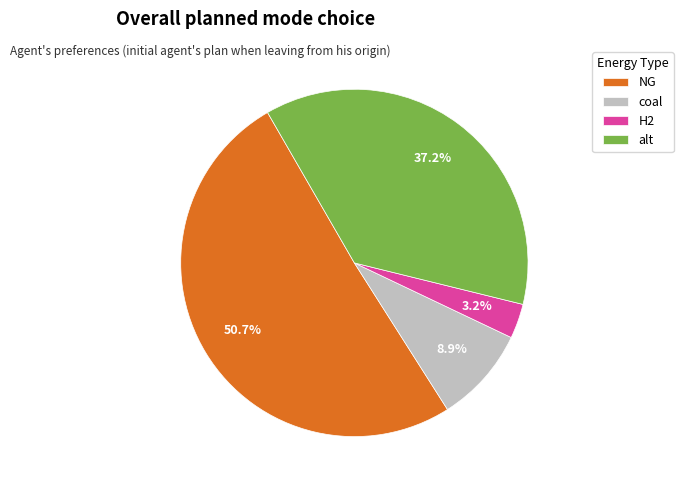

Rank the categories by value from lowest to highest.

H2, coal, alt, NG